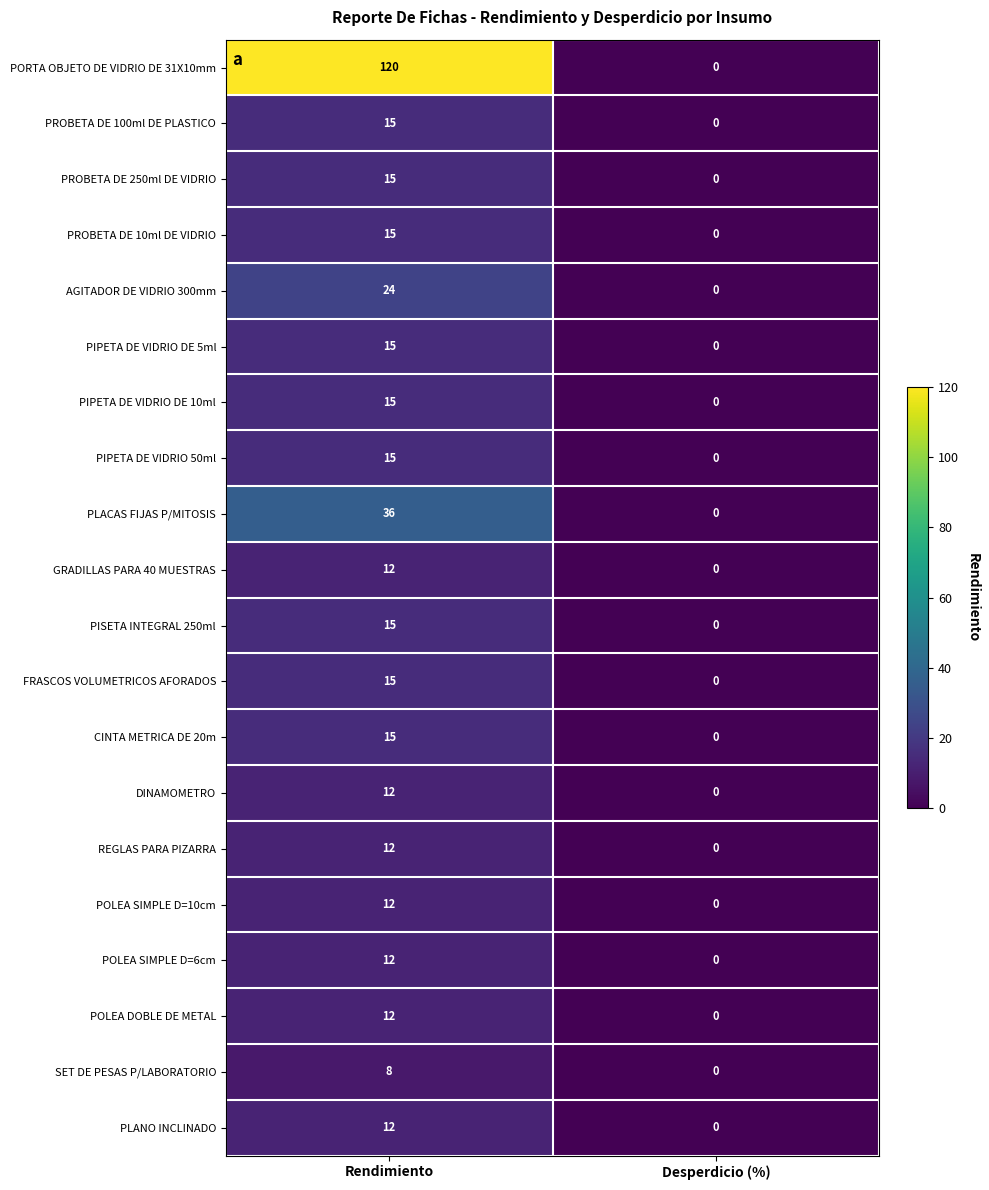

At which label does REGLAS PARA PIZARRA reach its peak?

Rendimiento